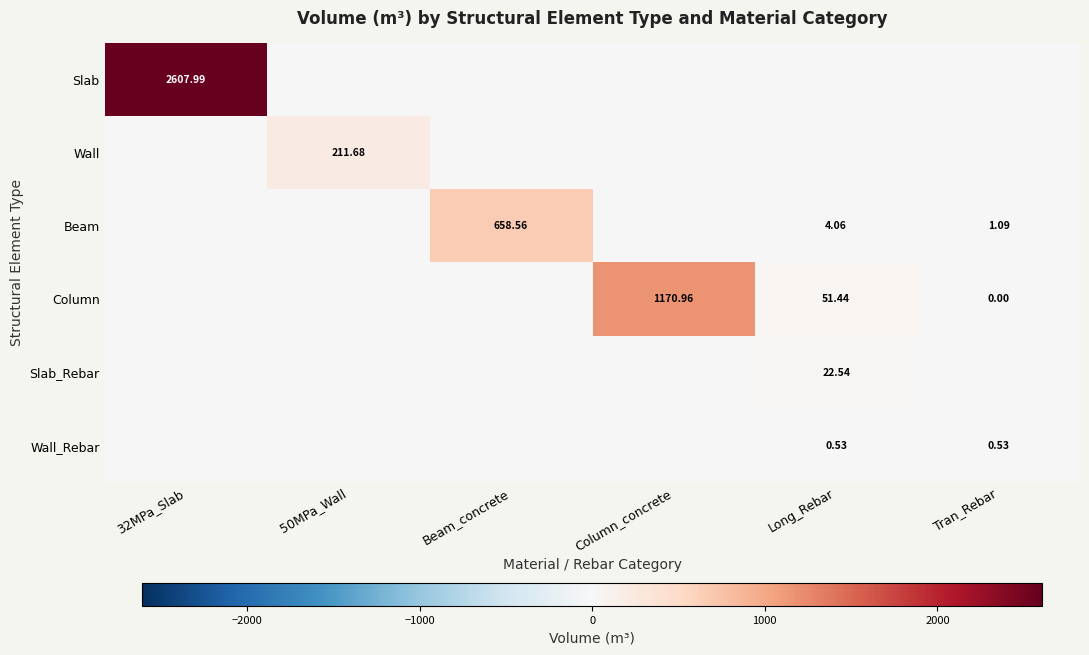

Which has a higher value, Beam_concrete or 32MPa_Slab?

32MPa_Slab